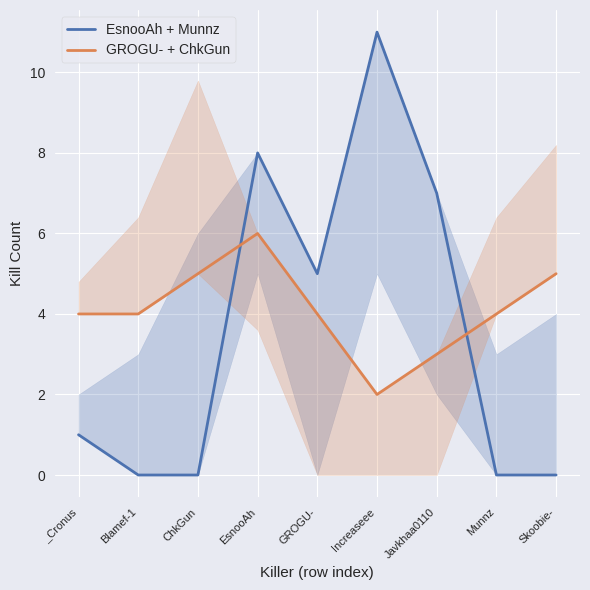

True or false: EsnooAh + Munnz has a value of 8 at EsnooAh.

True